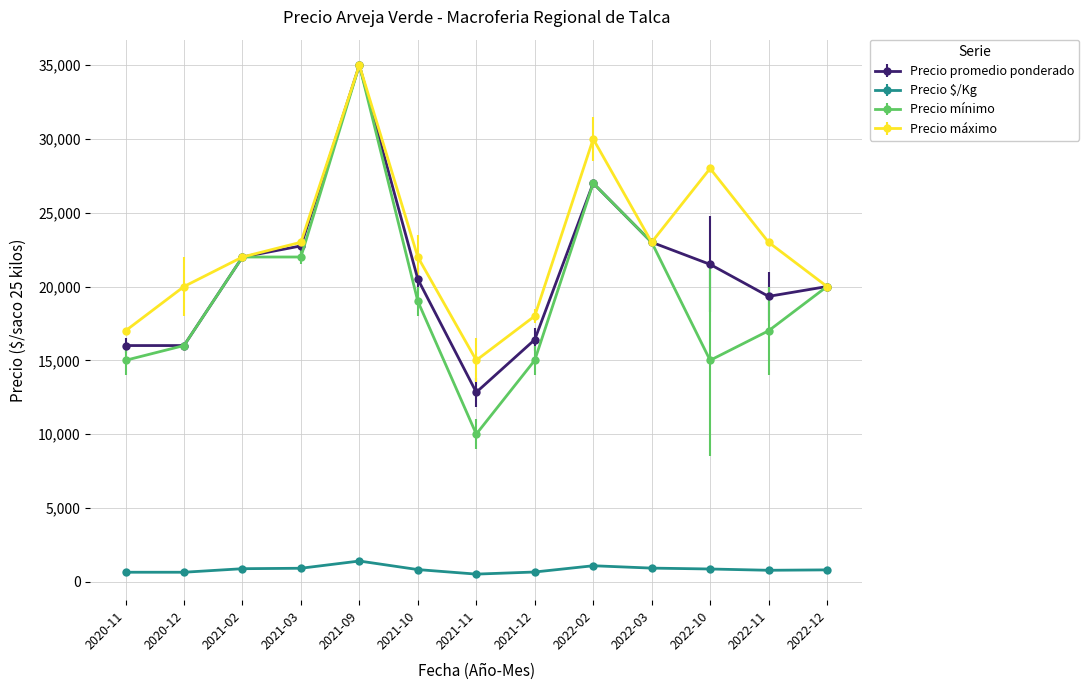

True or false: Precio $/Kg has more than 1 interior local peaks.

True